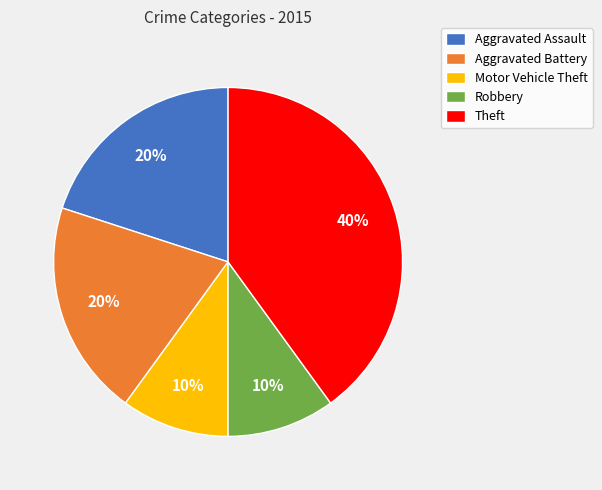

Is it true that Robbery is 18% of the pie?

False